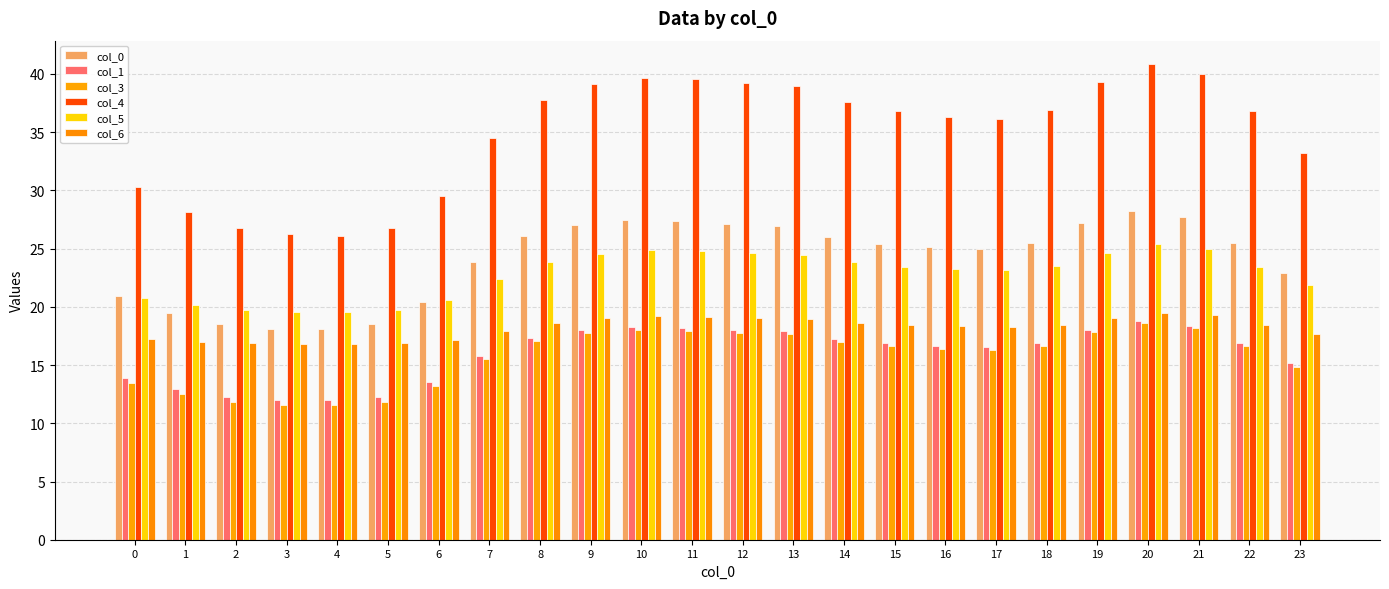

At which category does the chart reach its peak across all series?

20